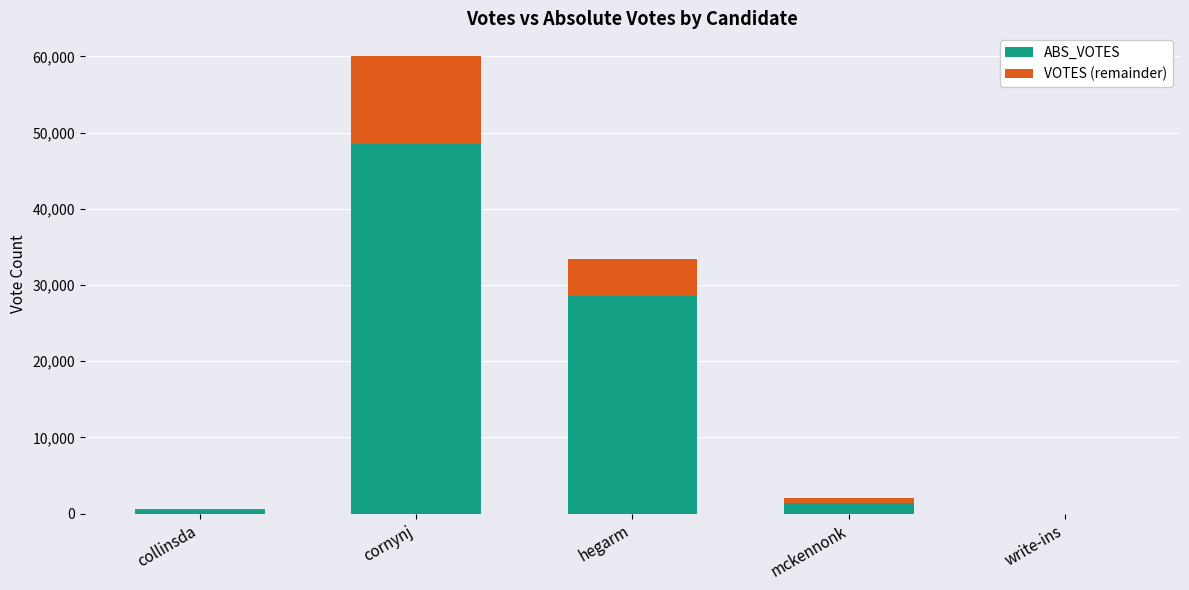

Reading right to left, list the values for the ABS_VOTES series.

write-ins=0	mckennonk=1404	hegarm=28574	cornynj=48454	collinsda=440